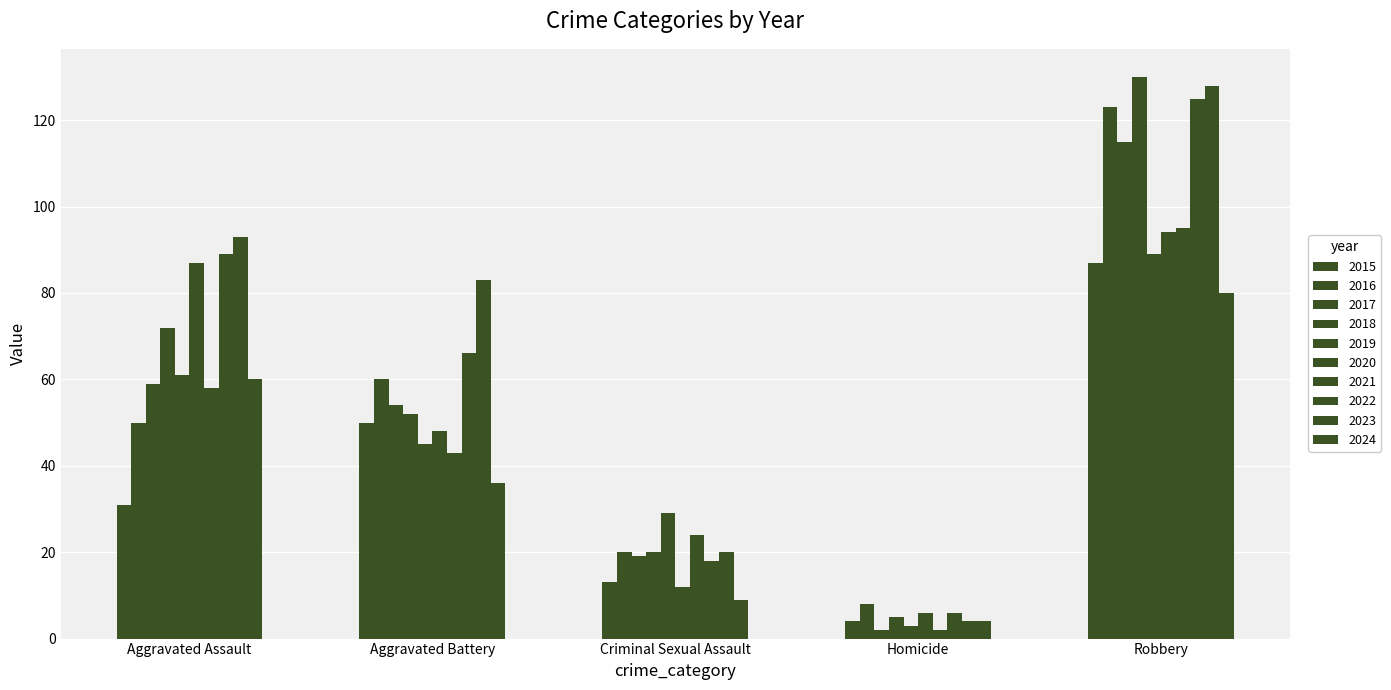

How many bars are there in each group?

10